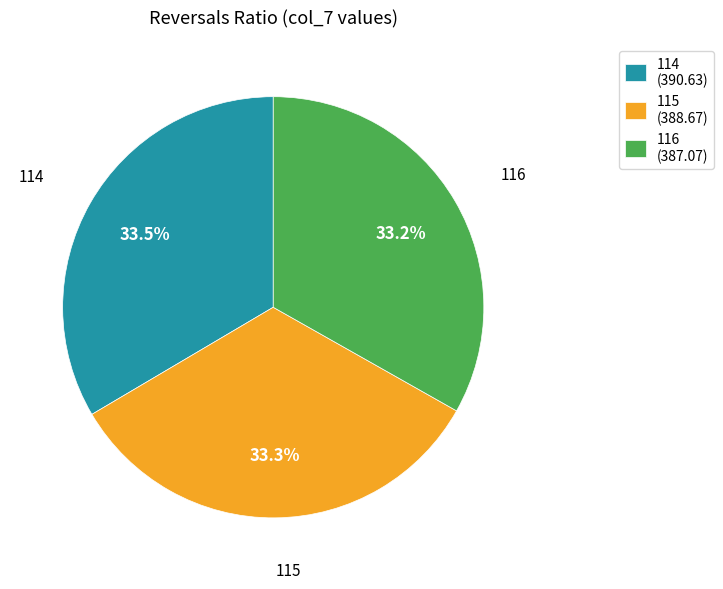

What portion of the pie excludes 116 (387.07)?

66.8%